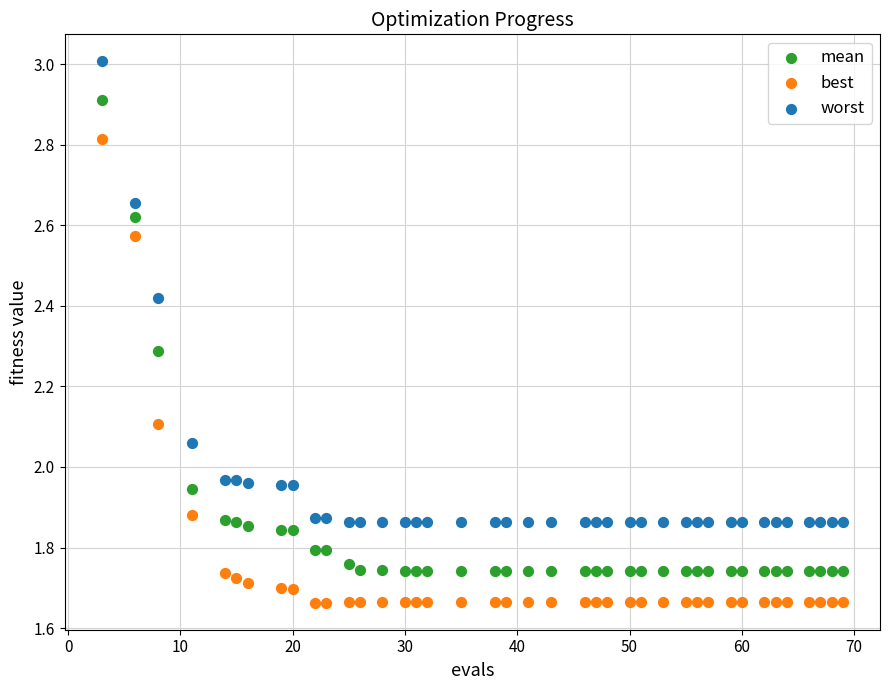

What is the X range (max minus min) for the scatter plot?

66.0